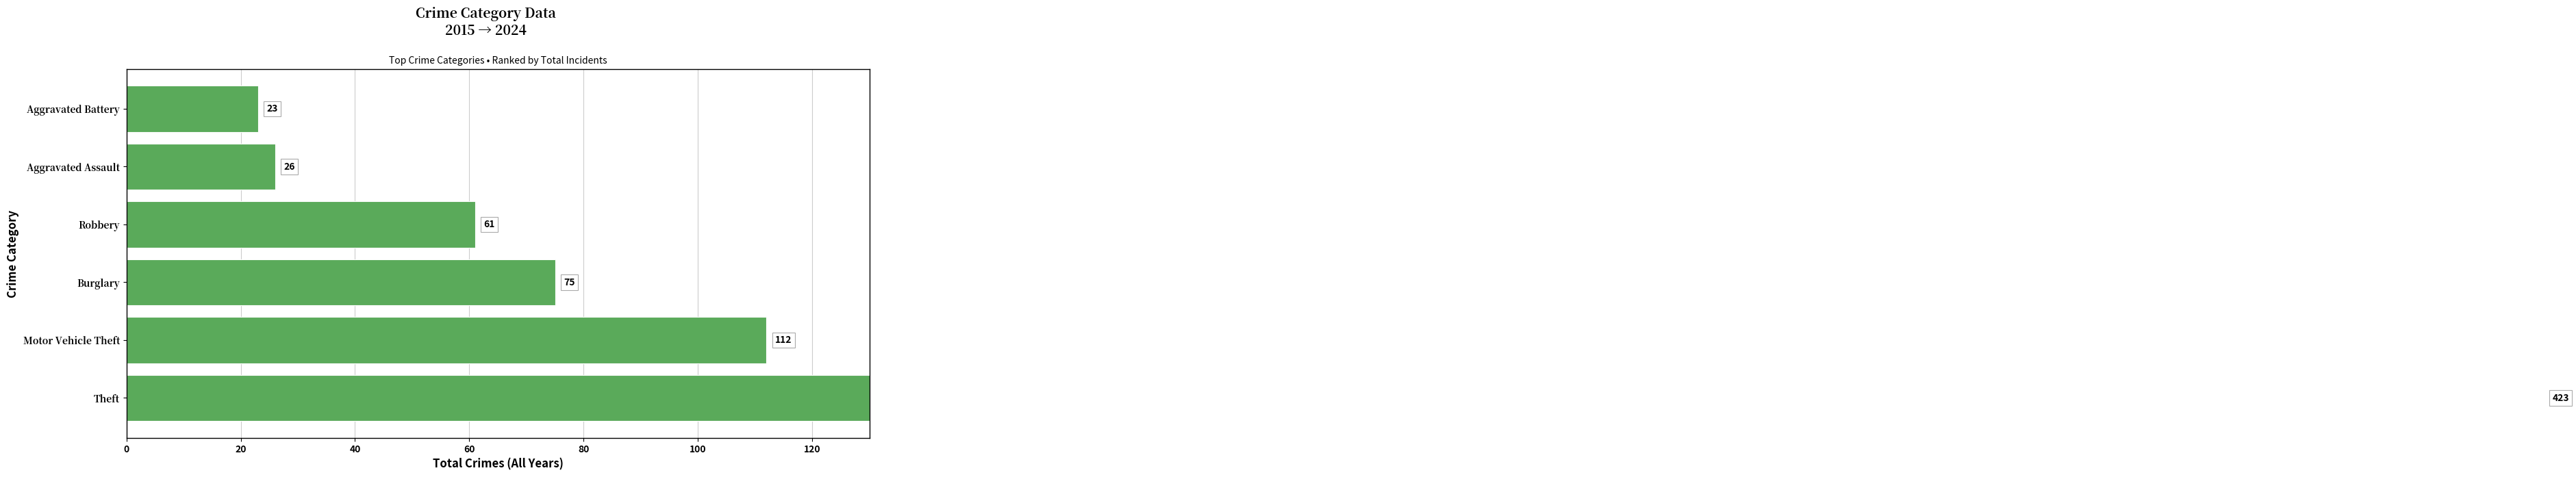

Are the bars grouped side by side (vs. stacked)?

No